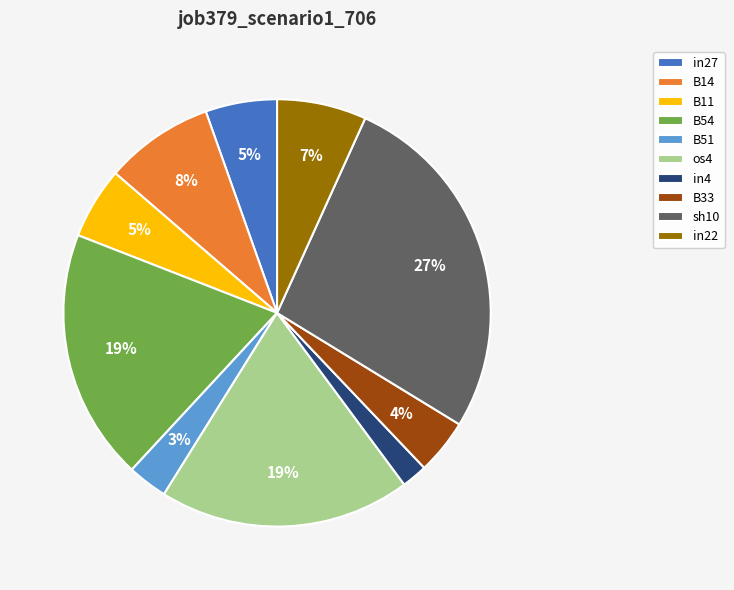

Is there any slice that represents more than half of the pie?

No